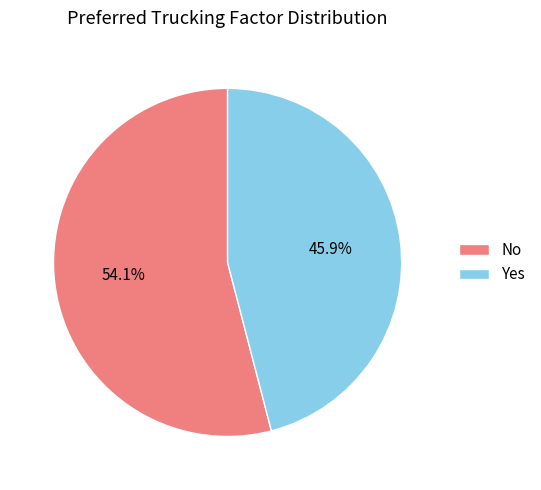

Between Yes and No, which is larger?

No